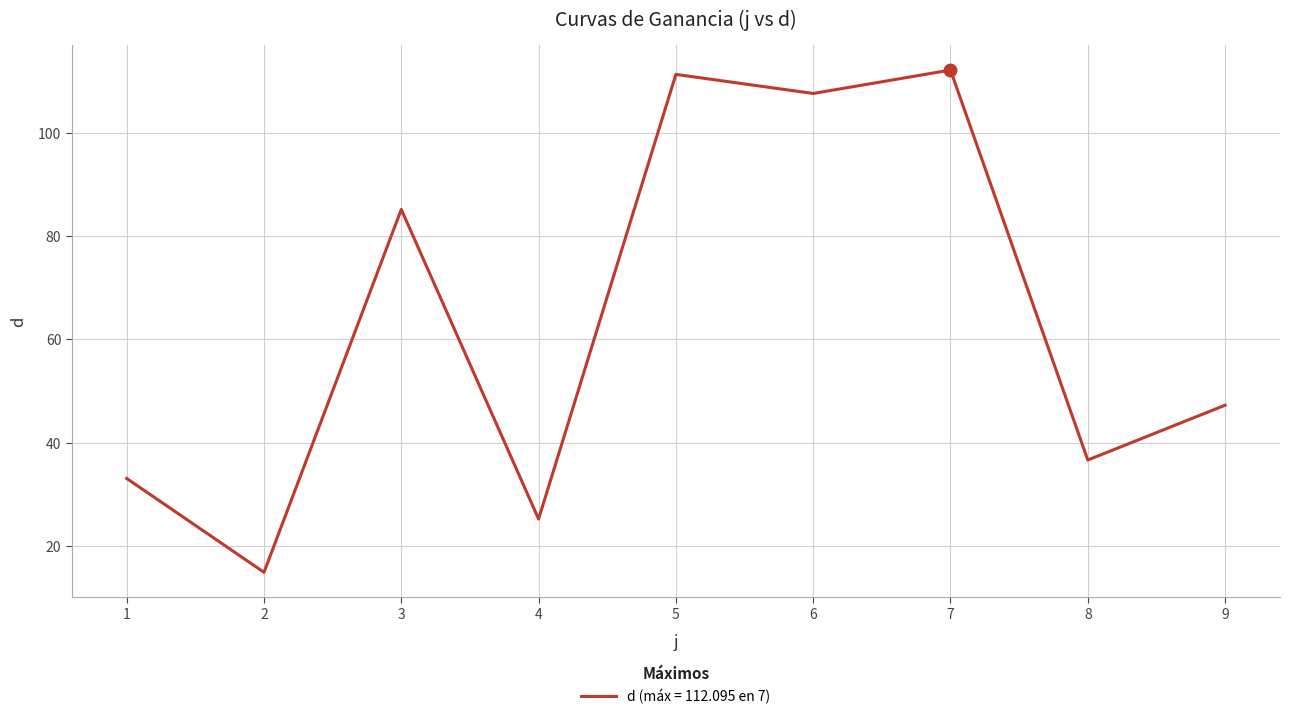

Between 5 and 3, which is larger?

5